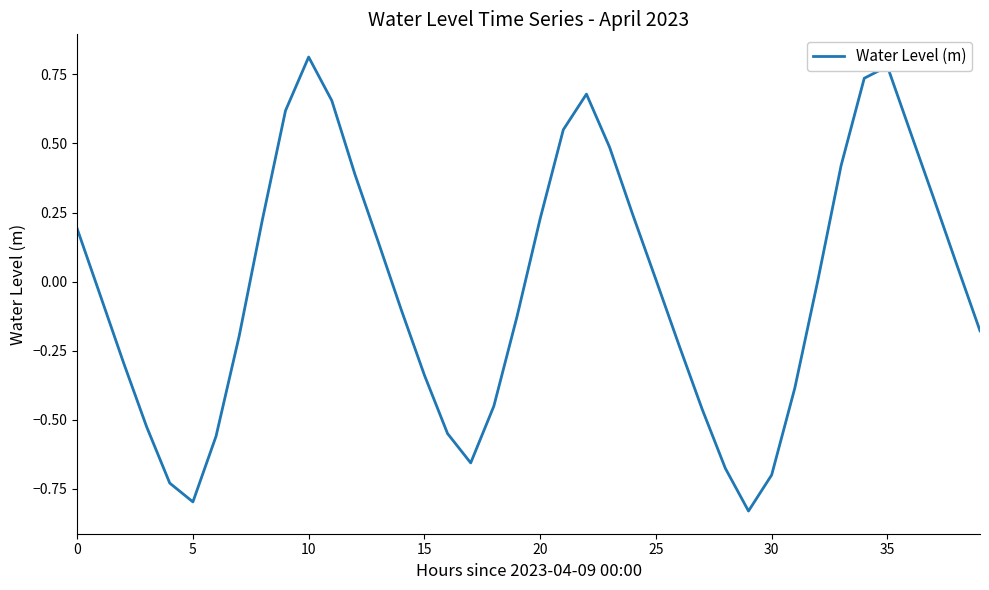

What is the difference between the maximum and minimum values?

1.6